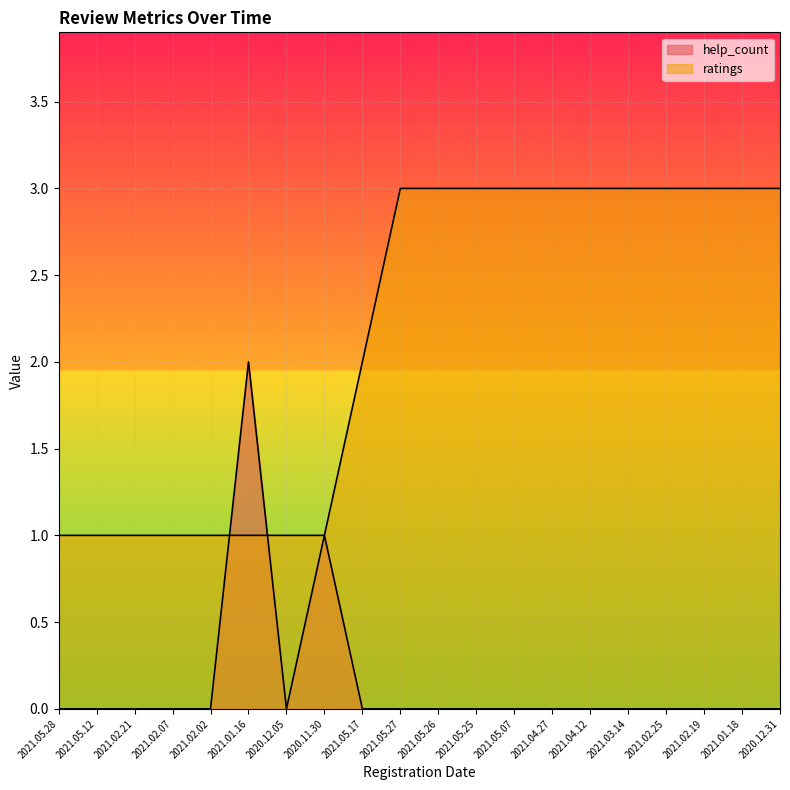

Which series ends up on top after the final intersection of help_count and ratings?

ratings